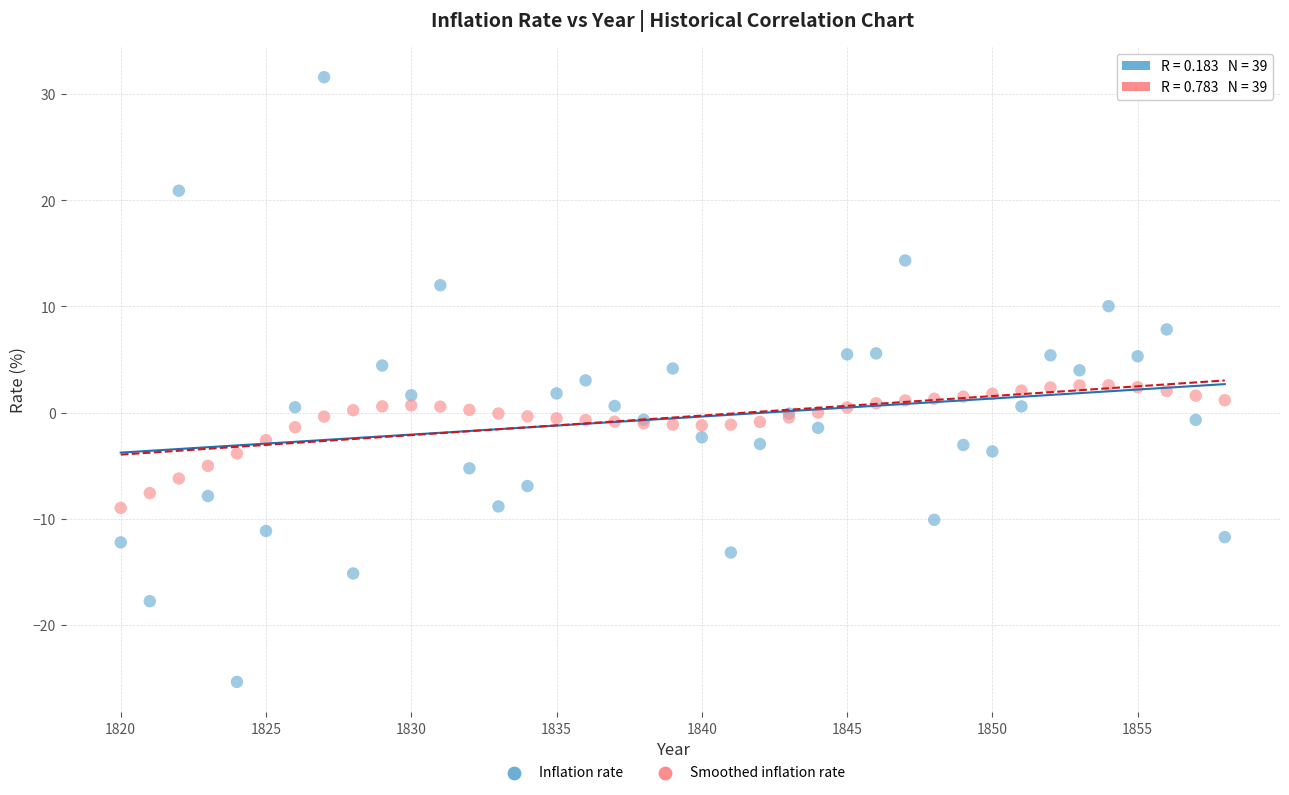

What is the X range (max minus min) for the scatter plot?

38.0